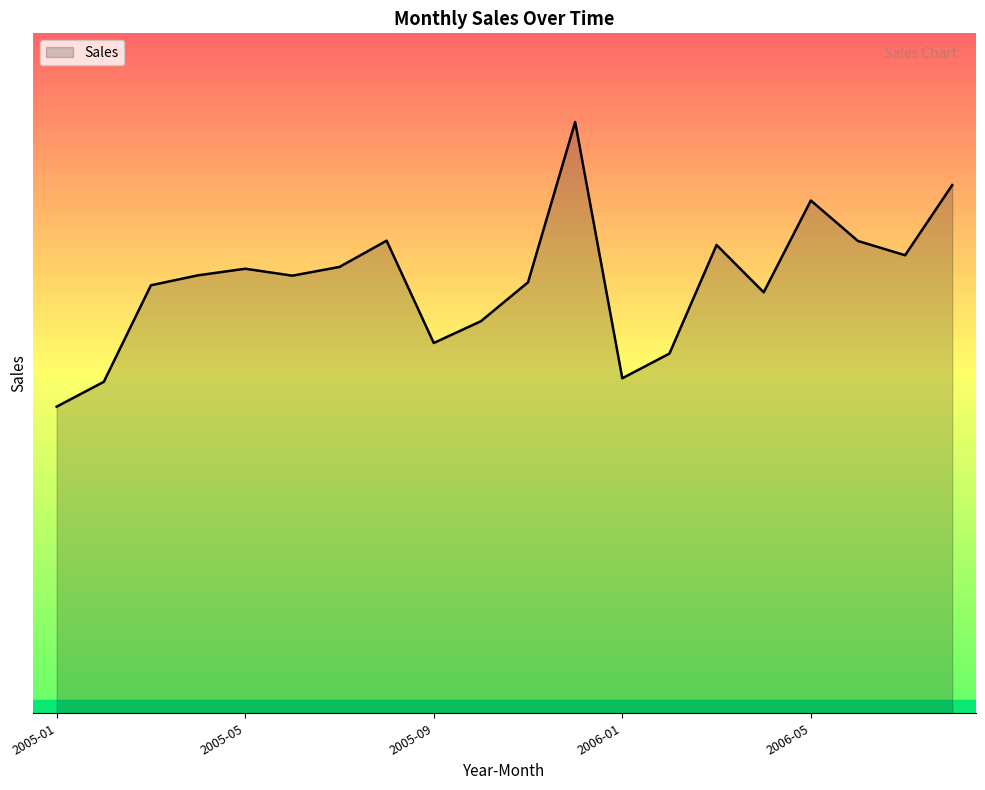

Is this an area chart (filled region under the line)?

Yes